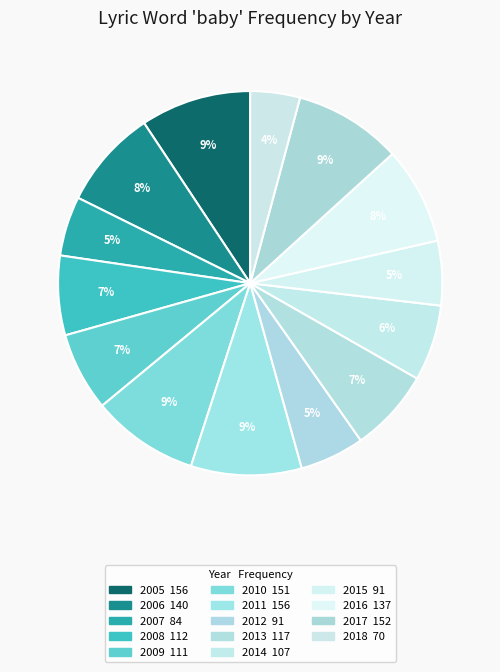

Is 2016 the majority of the pie?

No